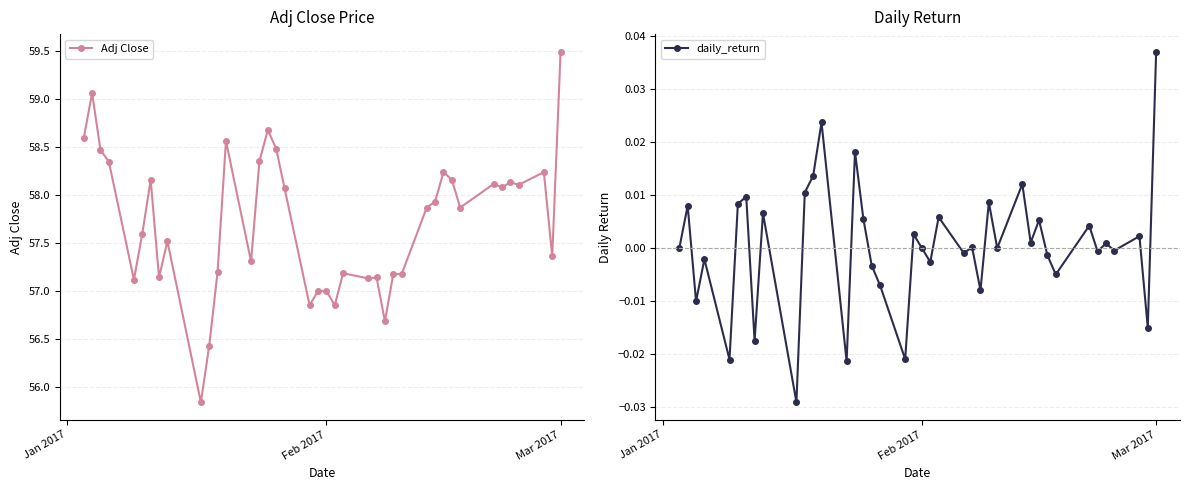

What are all the series names shown in the legend?

Adj Close, daily_return